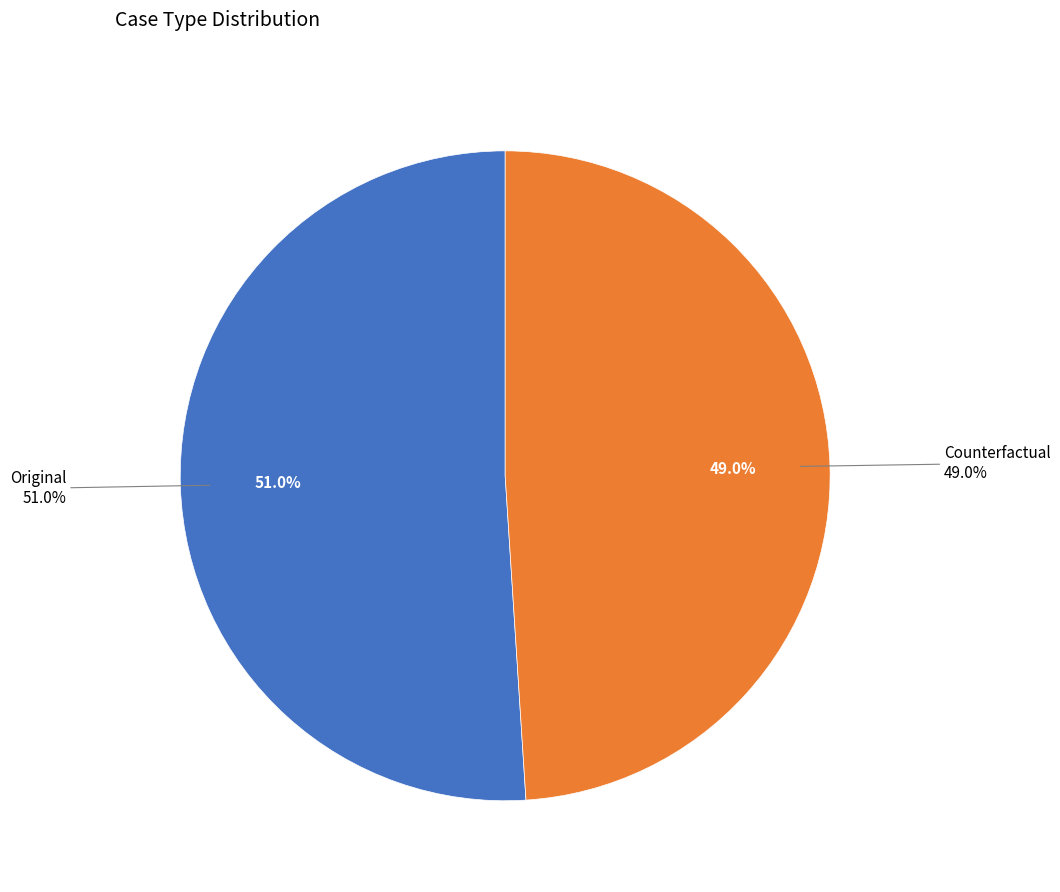

The Original slice represents 51% of the pie. True or false?

True